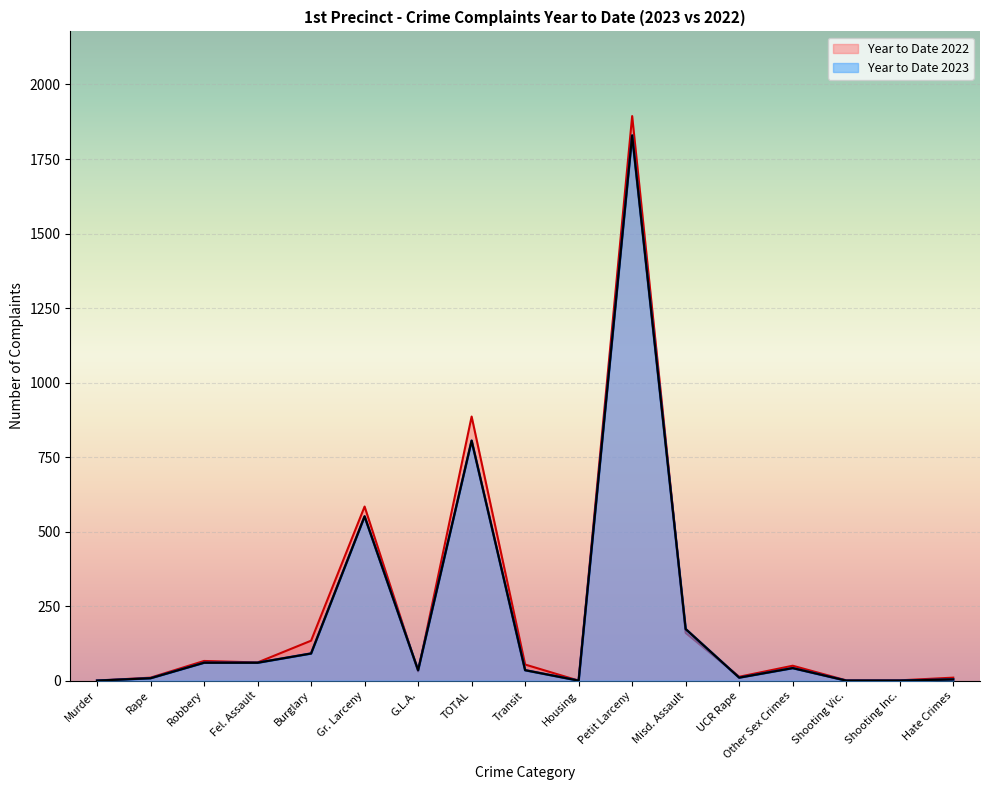

Where is the first local minimum for Year to Date 2023?

G.L.A.